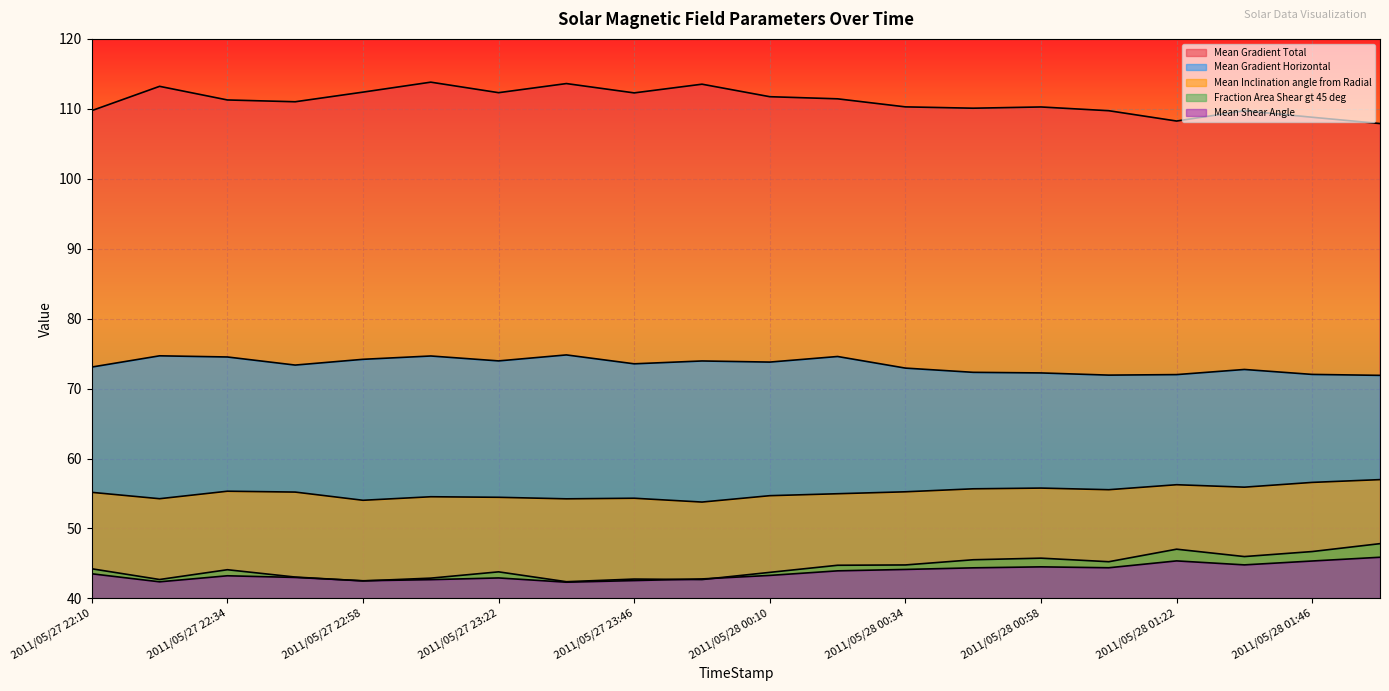

Reading right to left, list all the values displayed in this chart.

Mean Gradient Total: 2011/05/28 01:58=107.9	2011/05/28 01:46=108.8	2011/05/28 01:34=109.7	2011/05/28 01:22=108.3	2011/05/28 01:10=109.7	2011/05/28 00:58=110.3	2011/05/28 00:46=110.1	2011/05/28 00:34=110.3	2011/05/28 00:22=111.4	2011/05/28 00:10=111.7	2011/05/27 23:58=113.5	2011/05/27 23:46=112.3	2011/05/27 23:34=113.6	2011/05/27 23:22=112.3	2011/05/27 23:10=113.8	2011/05/27 22:58=112.4	2011/05/27 22:46=111.0	2011/05/27 22:34=111.3	2011/05/27 22:22=113.2	2011/05/27 22:10=109.7
Mean Gradient Horizontal: 2011/05/28 01:58=71.9	2011/05/28 01:46=72.0	2011/05/28 01:34=72.7	2011/05/28 01:22=72.0	2011/05/28 01:10=71.9	2011/05/28 00:58=72.2	2011/05/28 00:46=72.3	2011/05/28 00:34=72.9	2011/05/28 00:22=74.6	2011/05/28 00:10=73.8	2011/05/27 23:58=73.9	2011/05/27 23:46=73.5	2011/05/27 23:34=74.8	2011/05/27 23:22=74.0	2011/05/27 23:10=74.7	2011/05/27 22:58=74.2	2011/05/27 22:46=73.4	2011/05/27 22:34=74.5	2011/05/27 22:22=74.7	2011/05/27 22:10=73.1
Mean Inclination angle from Radial: 2011/05/28 01:58=57.0	2011/05/28 01:46=56.6	2011/05/28 01:34=55.9	2011/05/28 01:22=56.3	2011/05/28 01:10=55.5	2011/05/28 00:58=55.8	2011/05/28 00:46=55.7	2011/05/28 00:34=55.2	2011/05/28 00:22=55.0	2011/05/28 00:10=54.7	2011/05/27 23:58=53.8	2011/05/27 23:46=54.3	2011/05/27 23:34=54.2	2011/05/27 23:22=54.5	2011/05/27 23:10=54.5	2011/05/27 22:58=54.0	2011/05/27 22:46=55.2	2011/05/27 22:34=55.3	2011/05/27 22:22=54.3	2011/05/27 22:10=55.2
Fraction Area Shear gt 45 deg: 2011/05/28 01:58=47.8	2011/05/28 01:46=46.7	2011/05/28 01:34=46.0	2011/05/28 01:22=47.0	2011/05/28 01:10=45.2	2011/05/28 00:58=45.8	2011/05/28 00:46=45.5	2011/05/28 00:34=44.8	2011/05/28 00:22=44.7	2011/05/28 00:10=43.7	2011/05/27 23:58=42.7	2011/05/27 23:46=42.8	2011/05/27 23:34=42.4	2011/05/27 23:22=43.8	2011/05/27 23:10=42.9	2011/05/27 22:58=42.5	2011/05/27 22:46=43.0	2011/05/27 22:34=44.1	2011/05/27 22:22=42.7	2011/05/27 22:10=44.2
Mean Shear Angle: 2011/05/28 01:58=45.9	2011/05/28 01:46=45.3	2011/05/28 01:34=44.8	2011/05/28 01:22=45.4	2011/05/28 01:10=44.4	2011/05/28 00:58=44.5	2011/05/28 00:46=44.4	2011/05/28 00:34=44.1	2011/05/28 00:22=43.9	2011/05/28 00:10=43.3	2011/05/27 23:58=42.8	2011/05/27 23:46=42.5	2011/05/27 23:34=42.3	2011/05/27 23:22=42.9	2011/05/27 23:10=42.7	2011/05/27 22:58=42.5	2011/05/27 22:46=43.0	2011/05/27 22:34=43.2	2011/05/27 22:22=42.4	2011/05/27 22:10=43.5